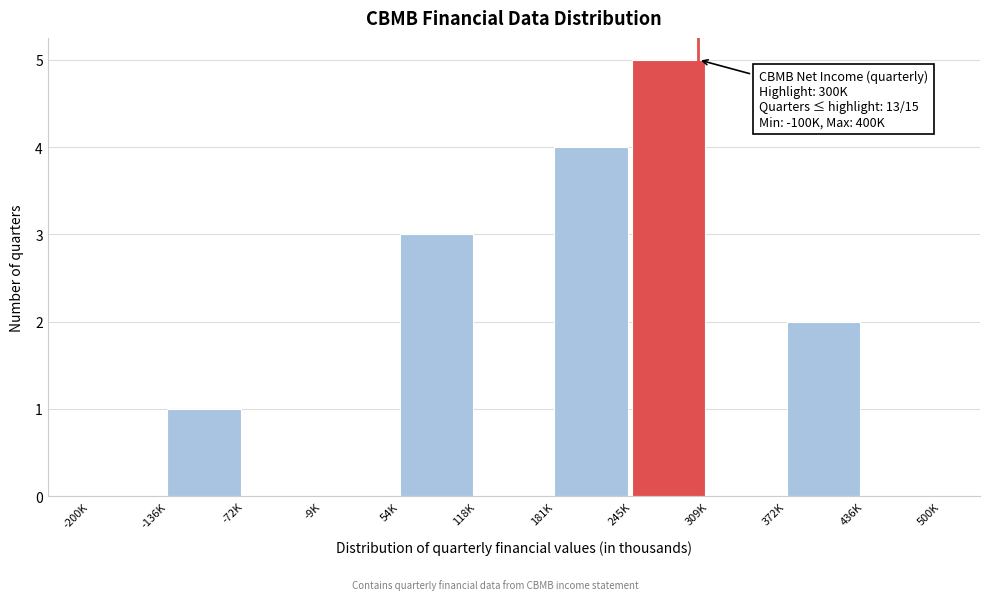

Reading left to right, what are all the values shown in this chart?

-200K=0	-136K=1	-72K=0	-9K=0	54K=3	118K=0	181K=4	245K=5	309K=0	372K=2	436K=0